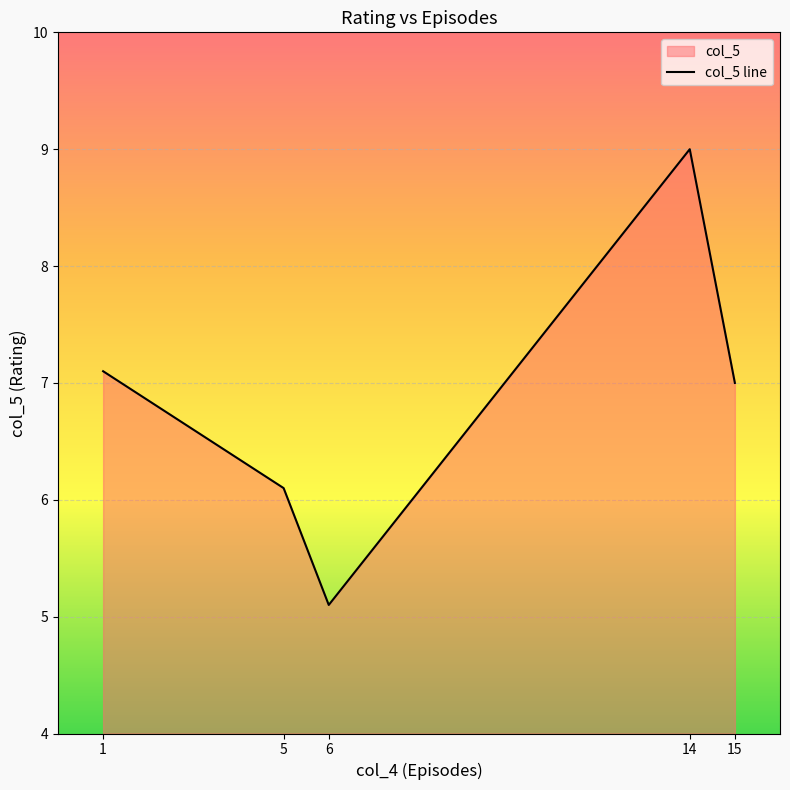

What is the ratio of the value at 5 to the value at 15?

0.9